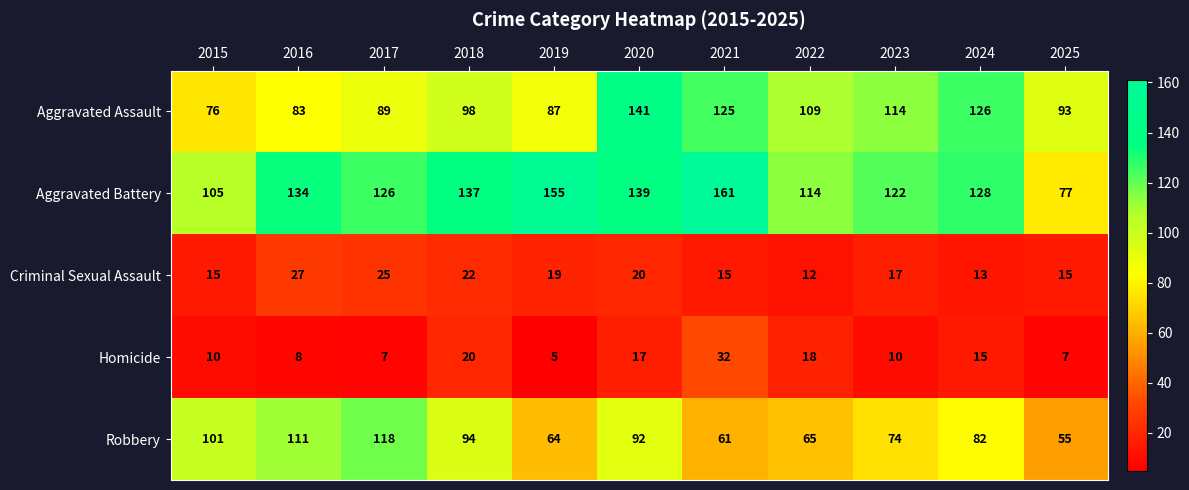

Which label corresponds to the smallest value in the chart?

2019